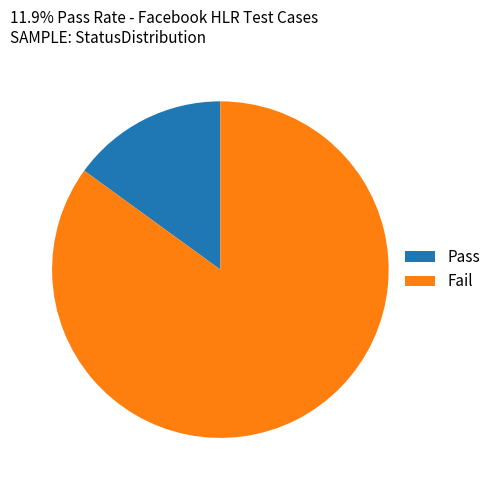

Between Fail and Pass, which is larger?

Fail